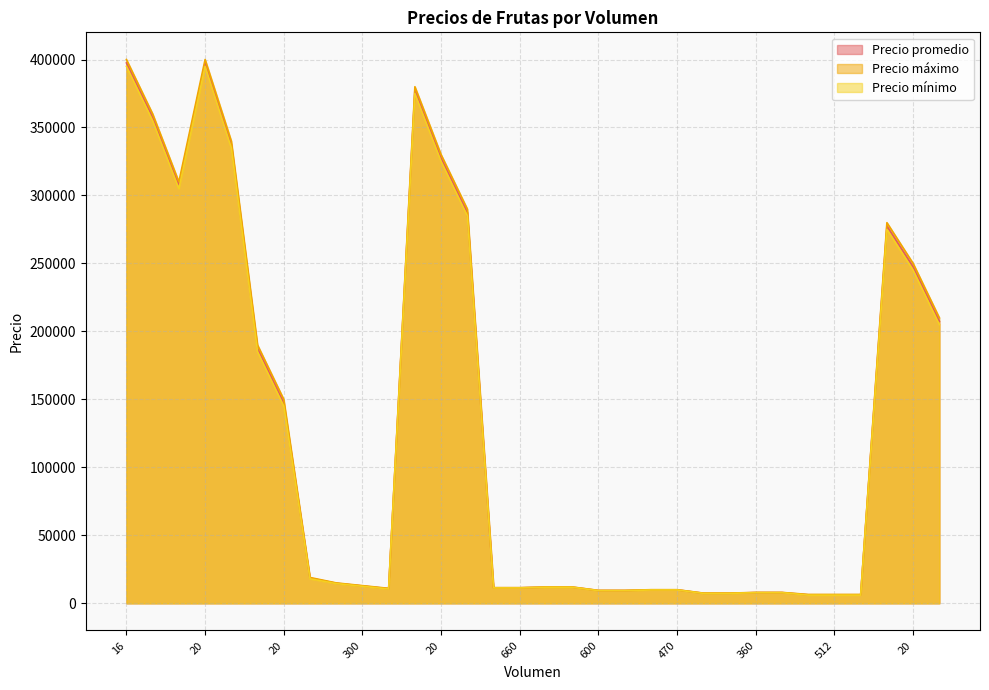

True or false: Precio mínimo and Precio promedio intersect in this chart.

False